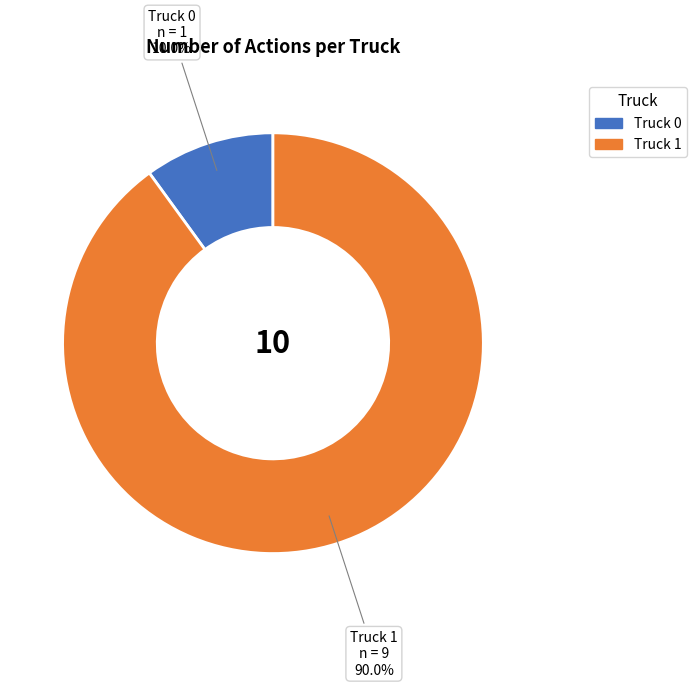

Rank the categories by value from lowest to highest.

Truck 0, Truck 1